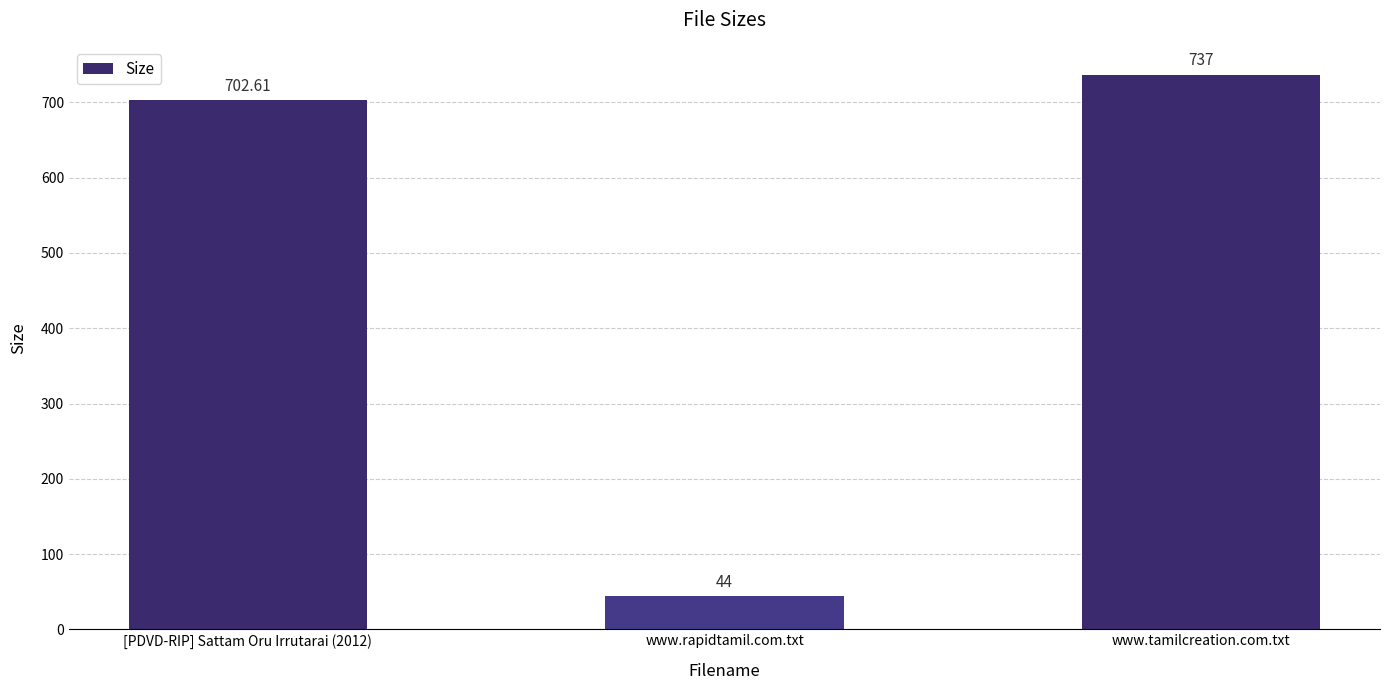

Count the number of categories in the chart.

3